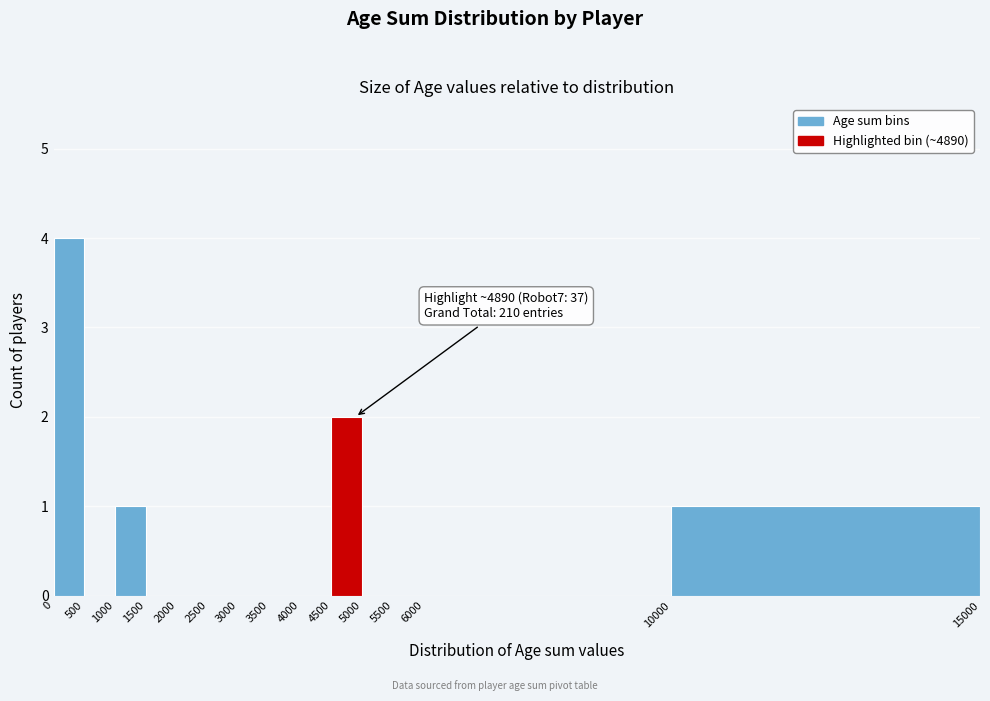

Which range on the x-axis has the tallest bar?

0 to 500